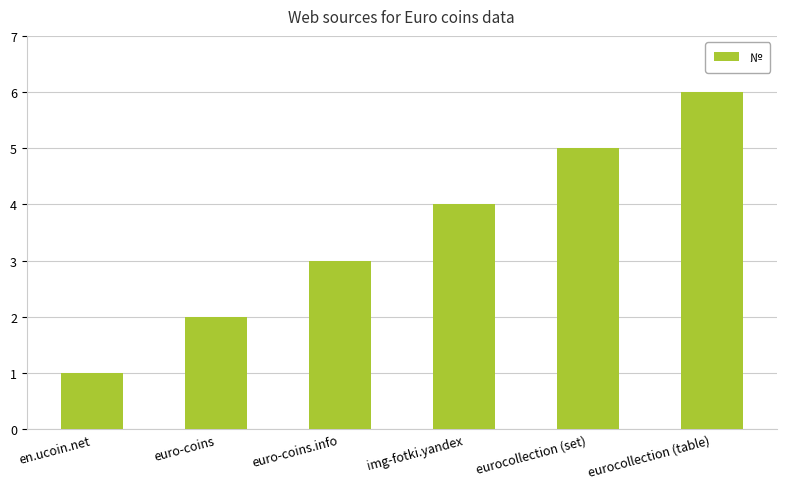

True or false: the data shows 1 at euro-coins.

False